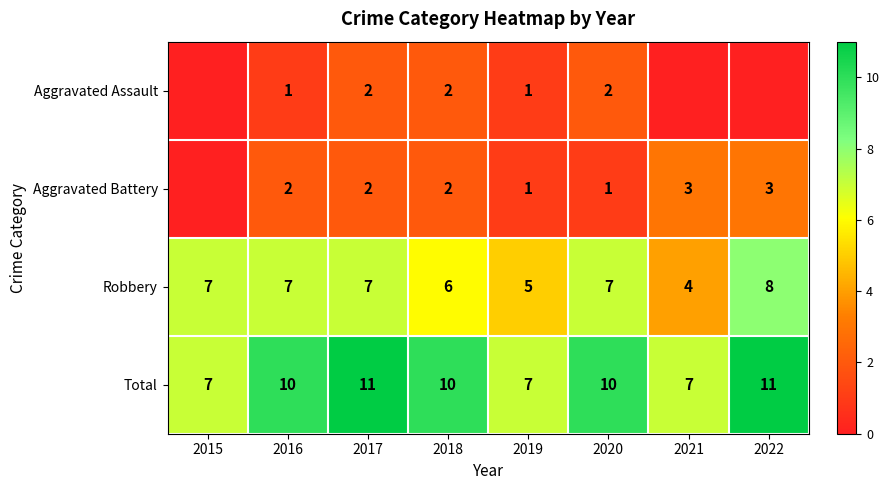

What is the maximum value shown in the chart?

11